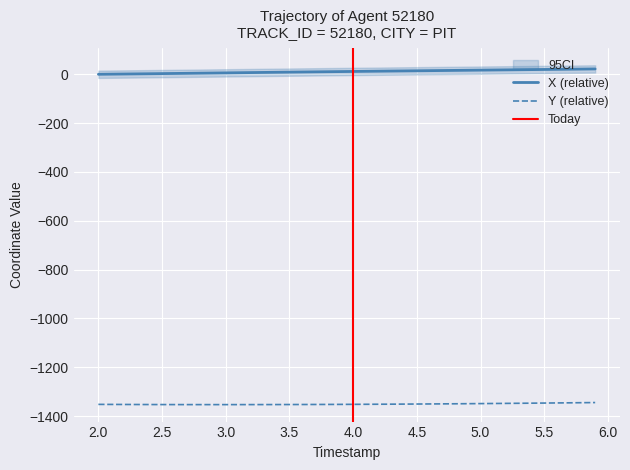

What is the label of the 34th point from the left?

5.3